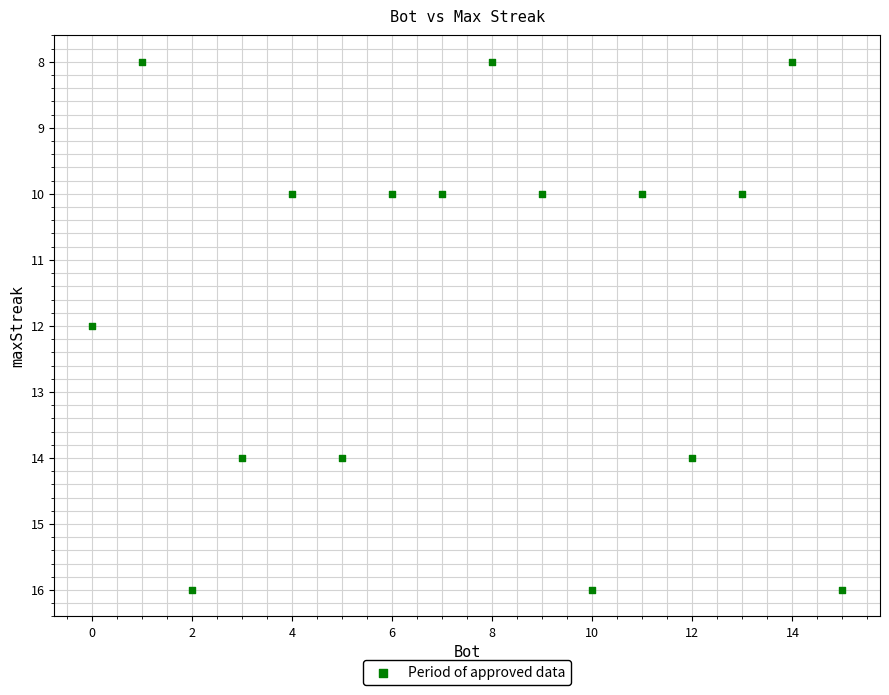

What is the range of Y values (max minus min)?

8